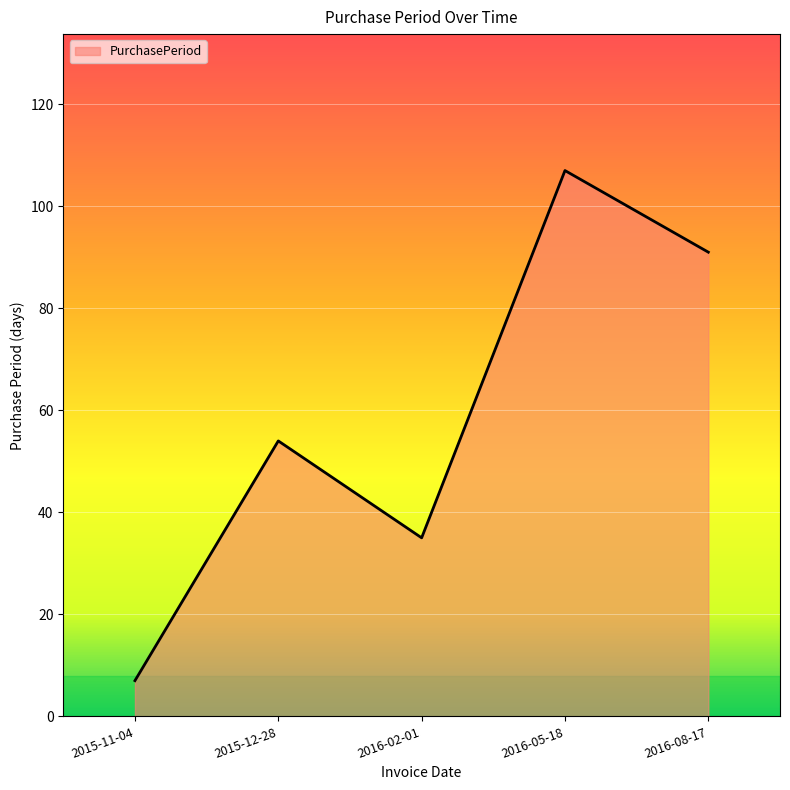

Which label corresponds to the smallest value in the chart?

2015-11-04